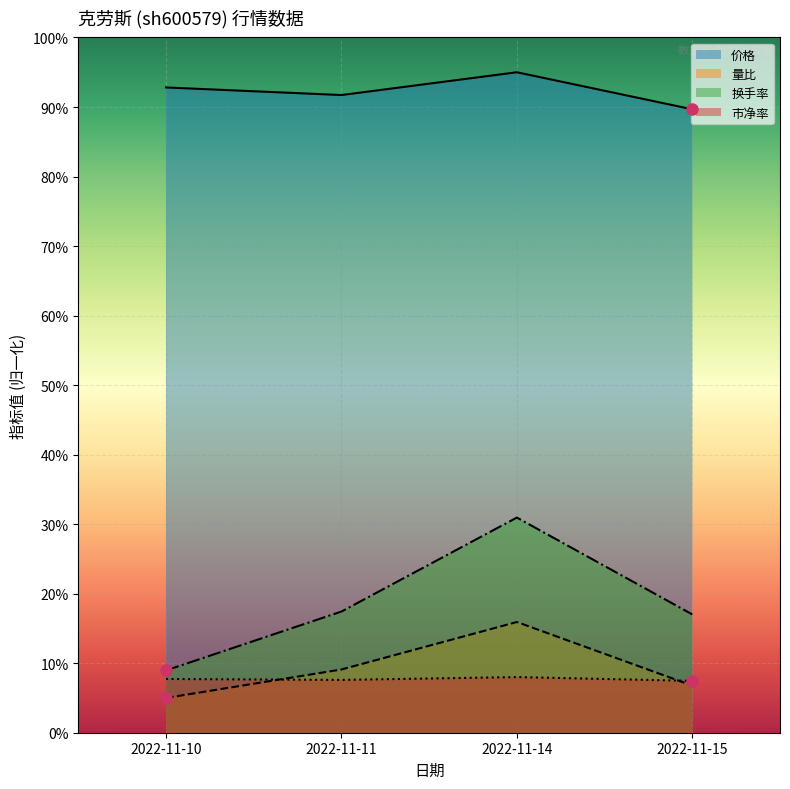

What is the sum of the 换手率 values at 2022-11-15 and 2022-11-11?

3.4